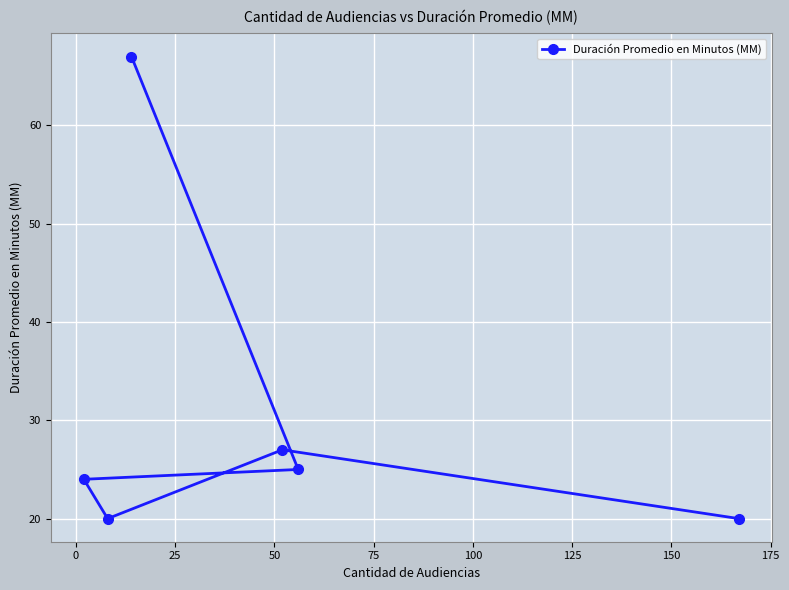

What is the smallest value displayed?

20